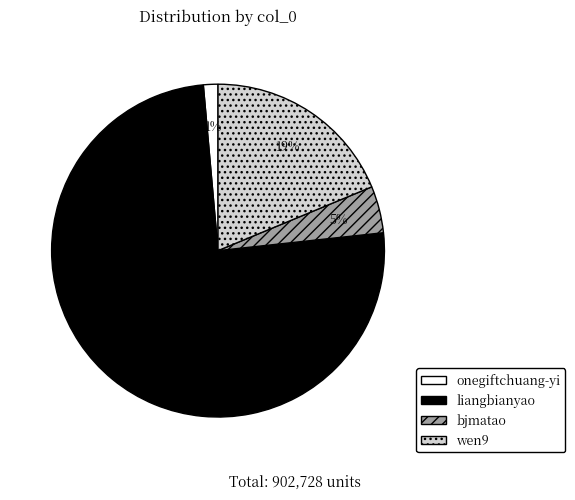

Is it true that onegiftchuang-yi is 1% of the pie?

True